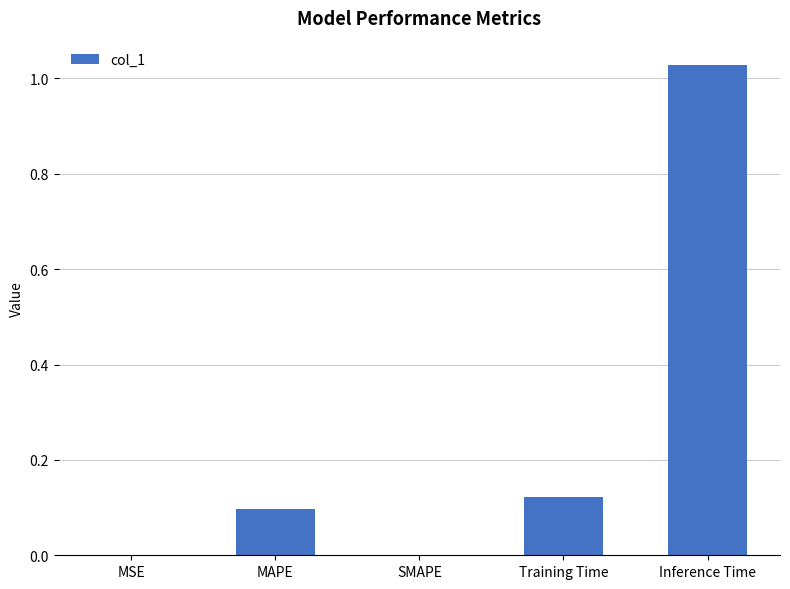

True or false: the data shows 1.5 at Inference Time.

False